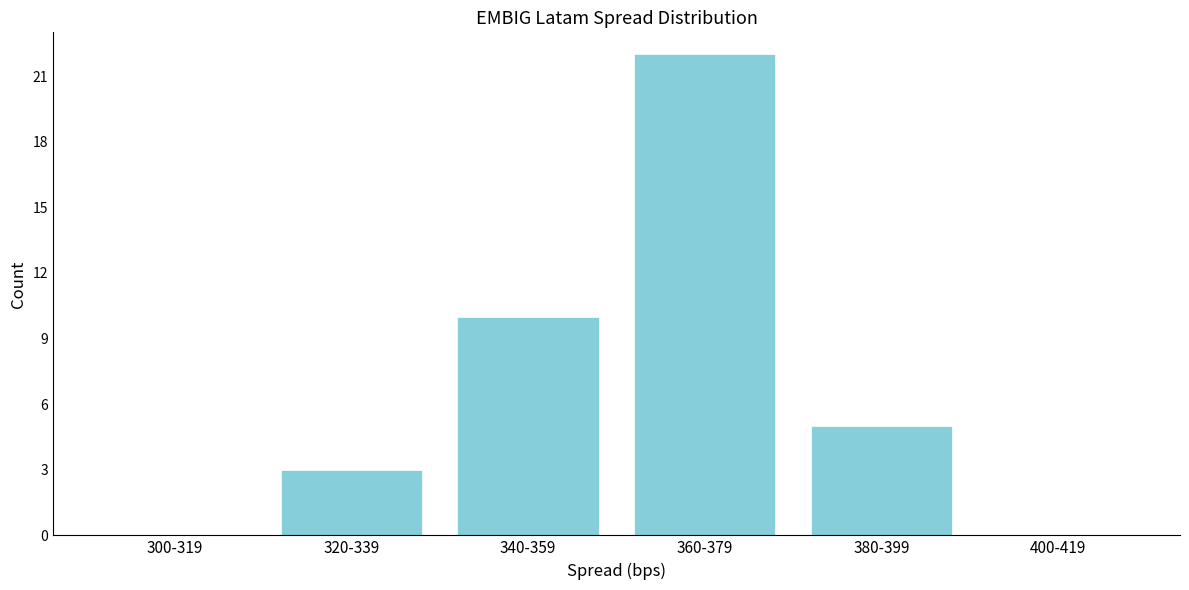

Reading right to left, transcribe all the data shown in this chart.

400-419=0	380-399=5	360-379=22	340-359=10	320-339=3	300-319=0